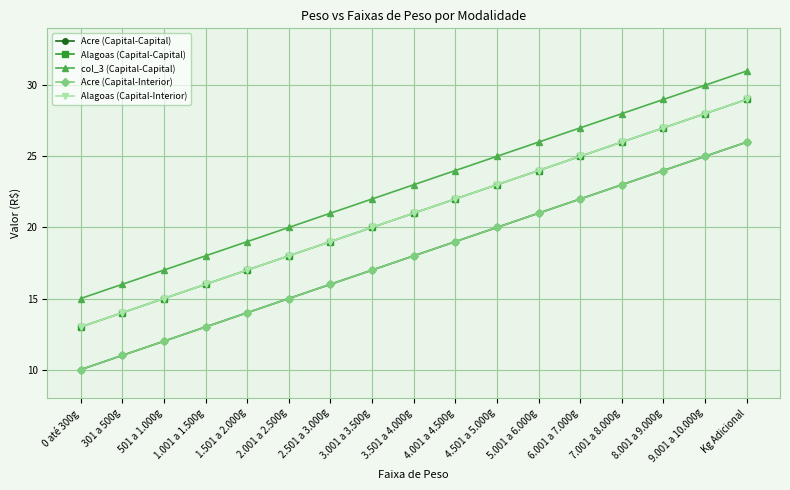

How many lines are shown in the chart?

5